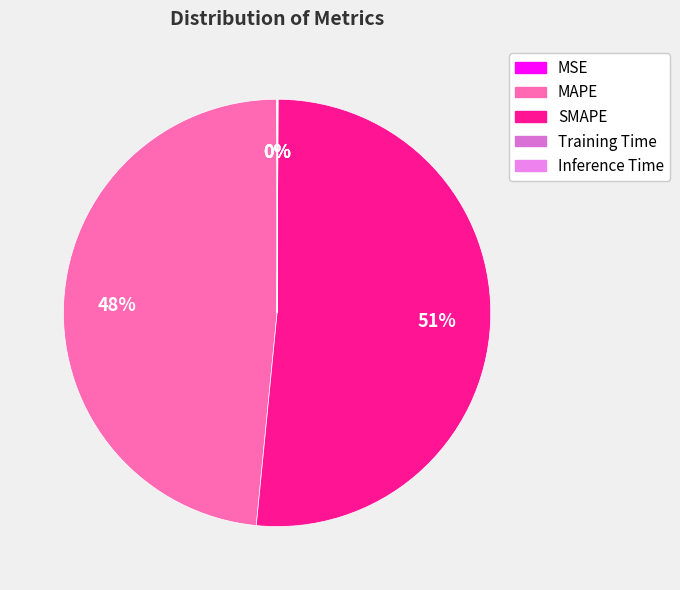

Which slice is the smallest?

Training Time